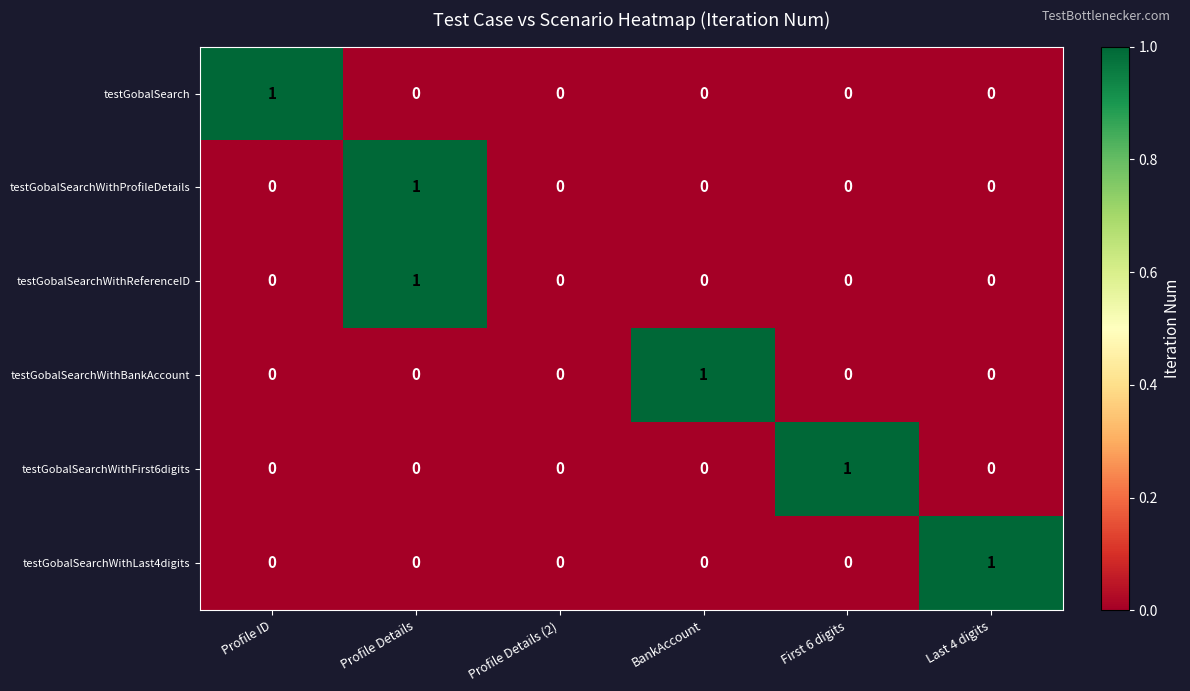

At which label does testGobalSearchWithBankAccount reach its peak?

BankAccount